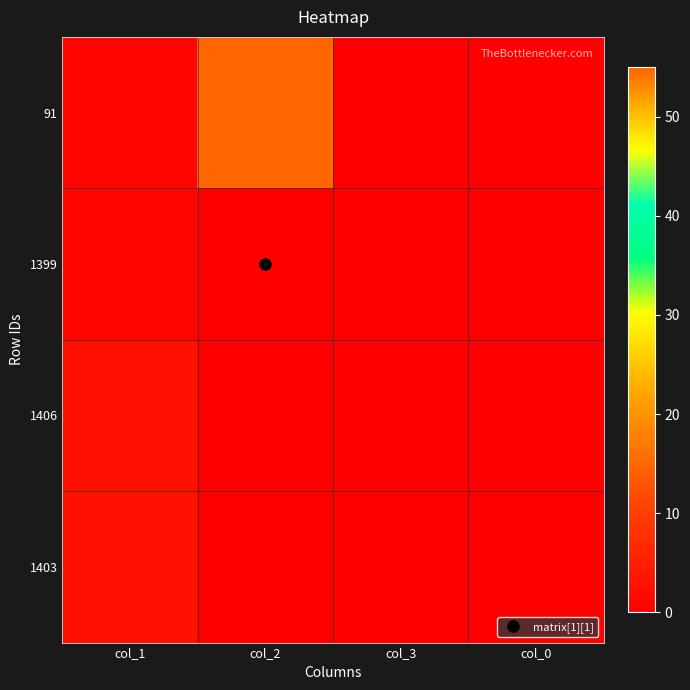

Which series has the largest total across all categories?

91